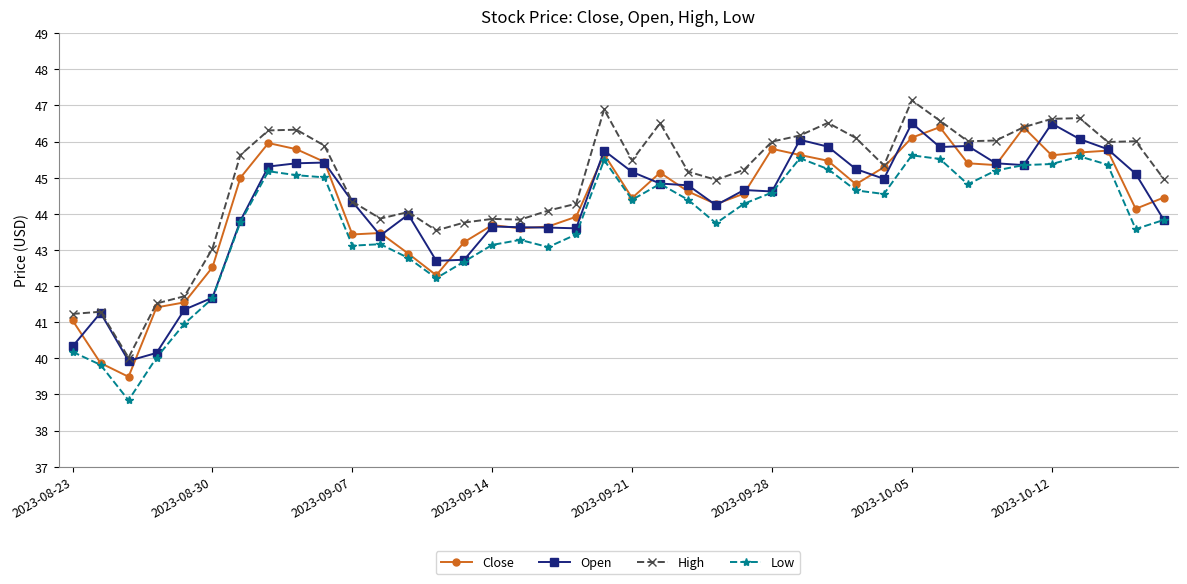

What is the highest value of the Close series?

46.4